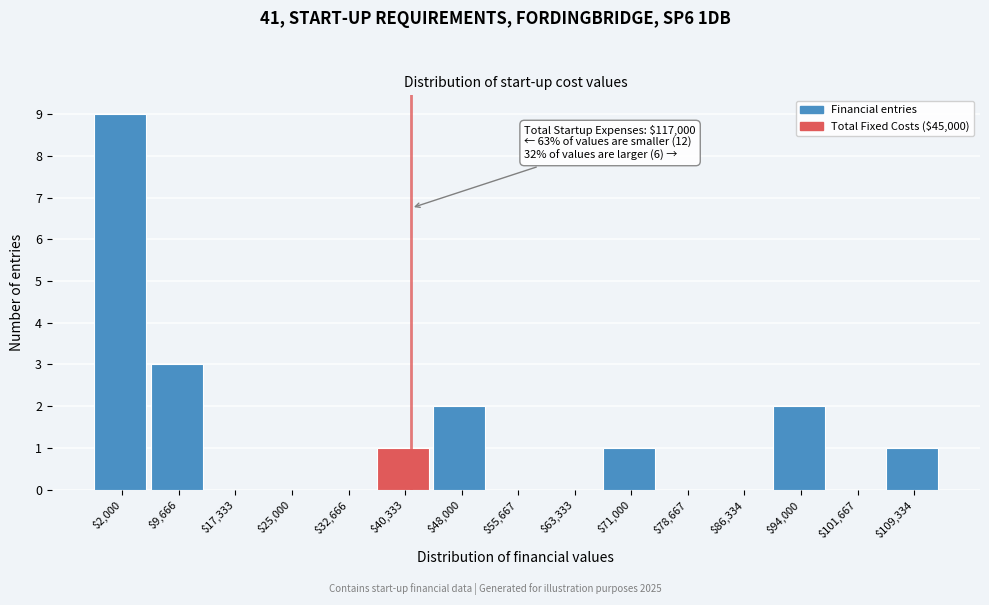

Which category has the highest value across all series?

$2,000